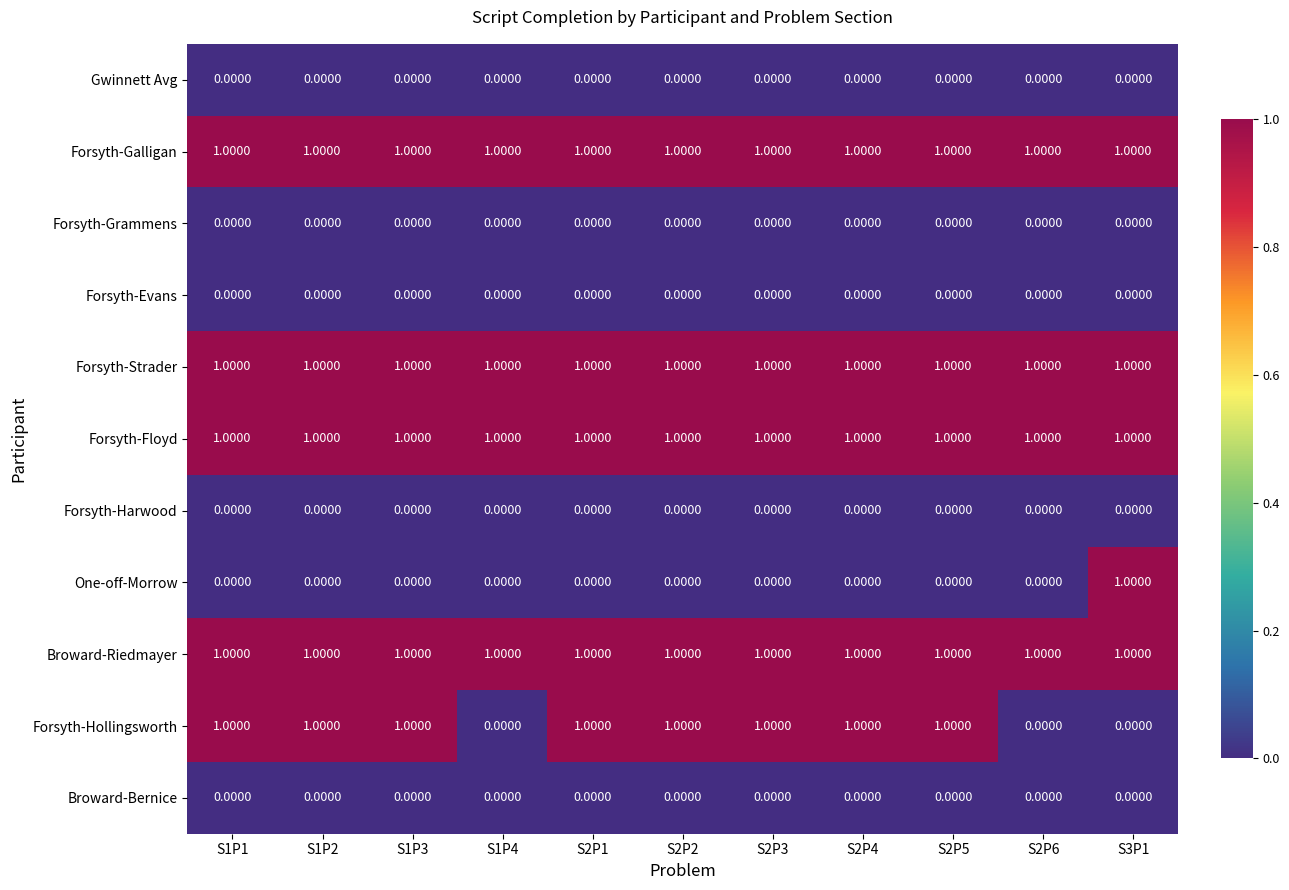

What is the total value across all series at S2P2?

5